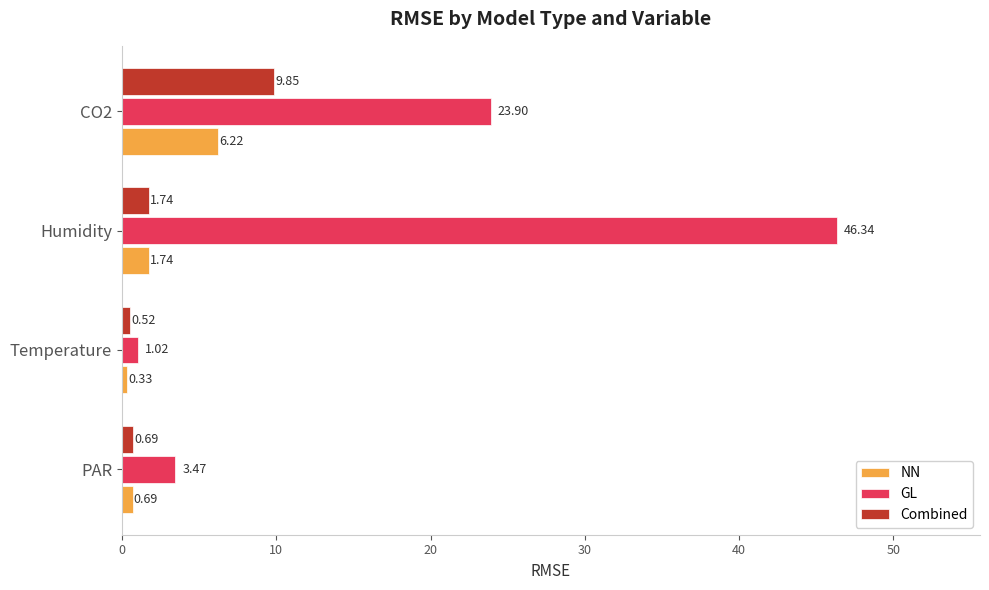

Is the value of NN at PAR greater than the value of GL at Temperature?

No